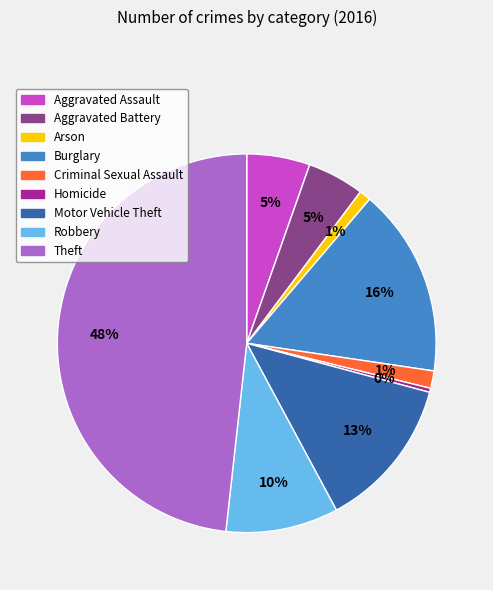

Does any single category account for the majority?

No